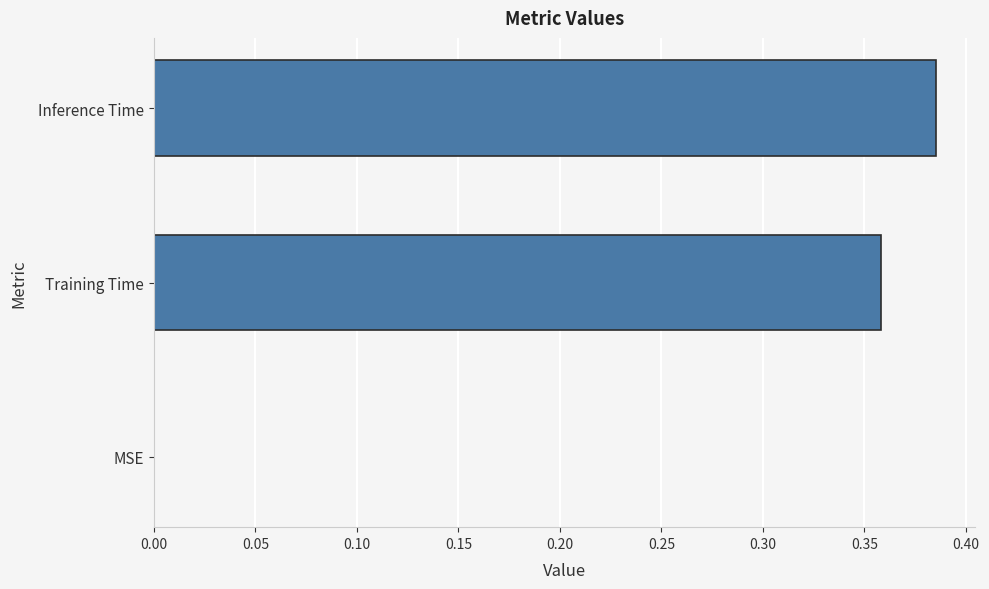

Count the number of categories in the chart.

3